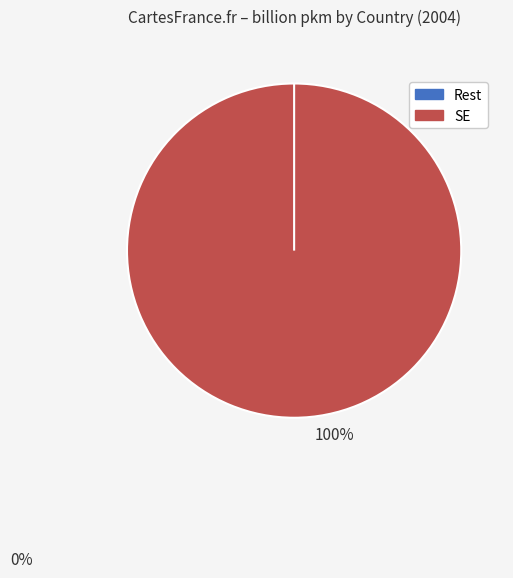

What percentage is NOT represented by ES?

100.0%